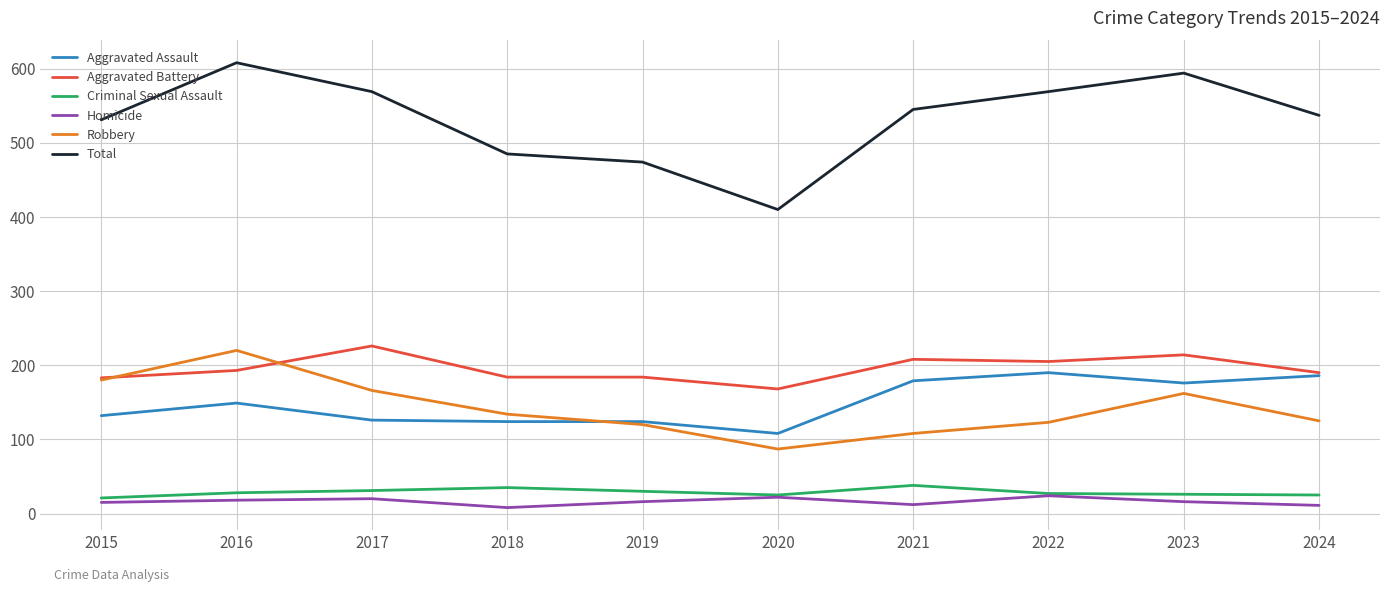

True or false: Homicide and Robbery cross at least once.

False